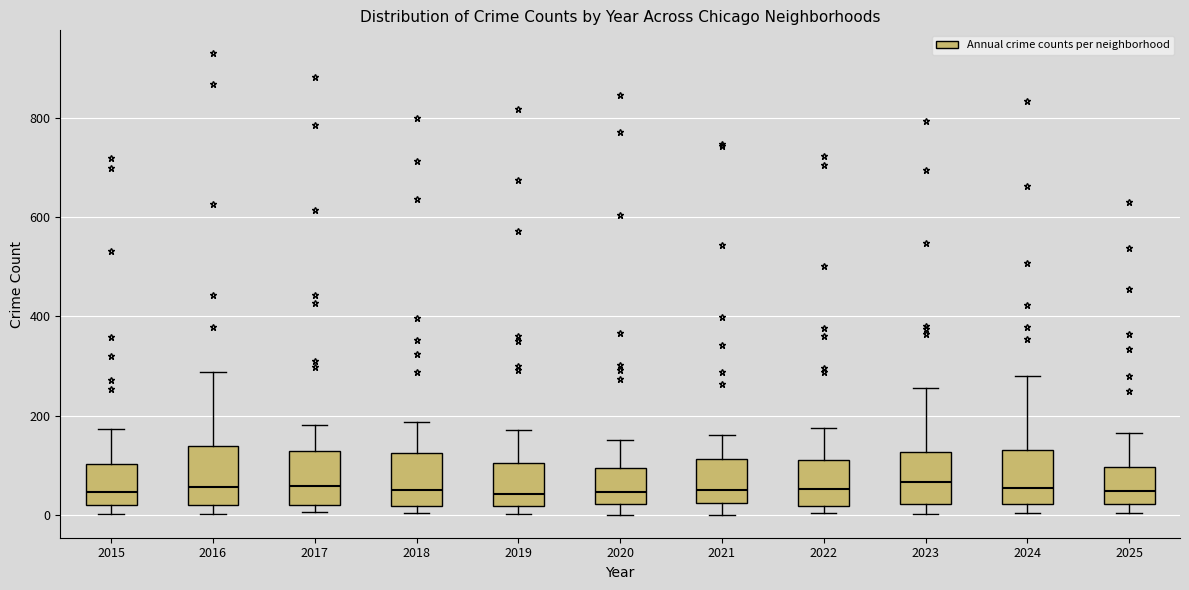

Reading left to right, read every box against the y-axis: the position of its median line, the range the box covers, and the ends of its whiskers. The values are not printed on the chart, so give them approximately, as read against the axis.

2015: median 40, box 20 to 100, whiskers 0 to 180
2016: median 60, box 20 to 140, whiskers 0 to 280
2017: median 60, box 20 to 120, whiskers 0 to 180
2018: median 60, box 20 to 120, whiskers 0 to 180
2019: median 40, box 20 to 100, whiskers 0 to 180
2020: median 40, box 20 to 100, whiskers 0 to 160
2021: median 60, box 20 to 120, whiskers 0 to 160
2022: median 60, box 20 to 120, whiskers 0 to 180
2023: median 60, box 20 to 120, whiskers 0 to 260
2024: median 60, box 20 to 140, whiskers 0 to 280
2025: median 40, box 20 to 100, whiskers 0 to 160